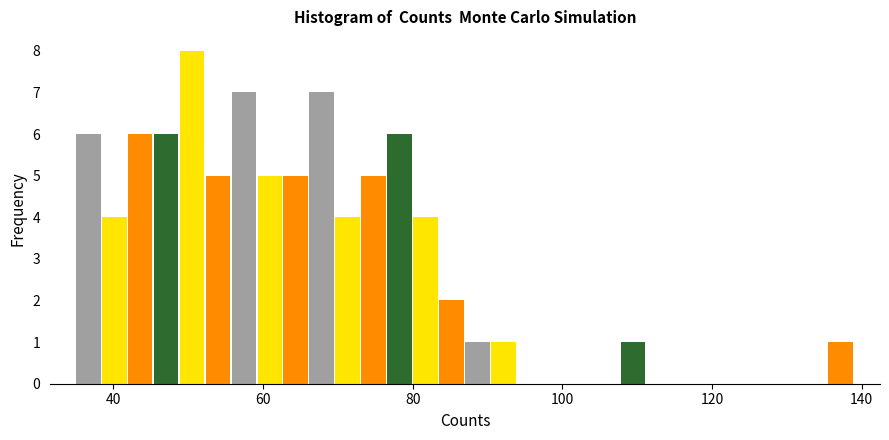

Read against the x-axis, roughly where is the centre of the tallest bar?

50